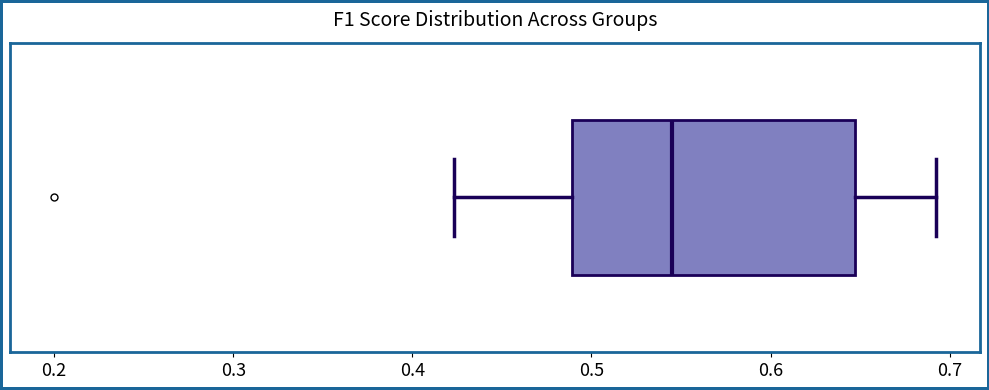

Transcribe this box plot: give where the median line is, the range the box spans, and where the two whiskers end, as read against the x-axis. The values are not printed on the chart, so give them approximately, as read against the axis.

median 0.54, box 0.49 to 0.65, whiskers 0.42 to 0.69